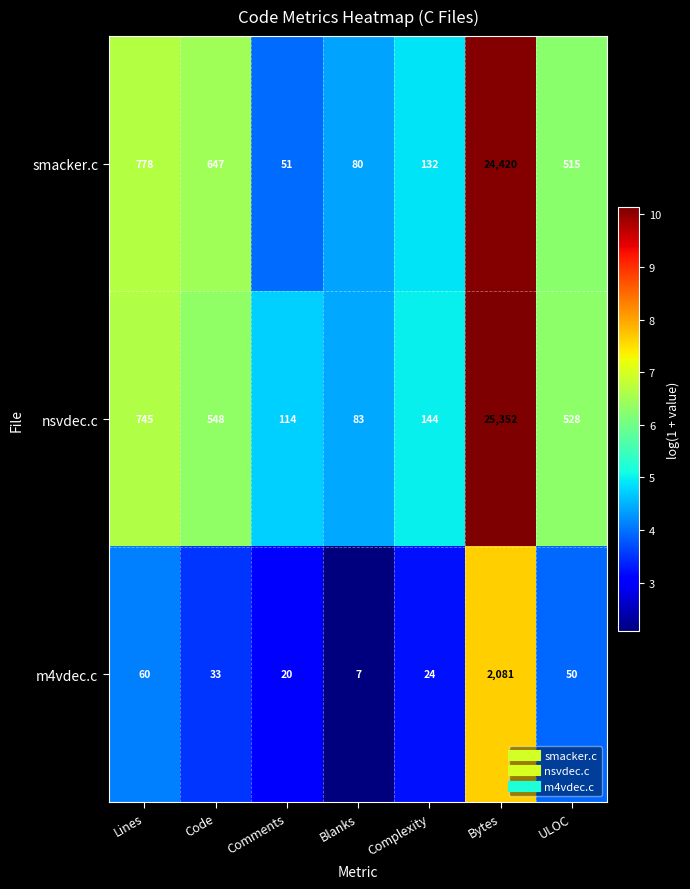

True or false: m4vdec.c has a value of 13 at Complexity.

False